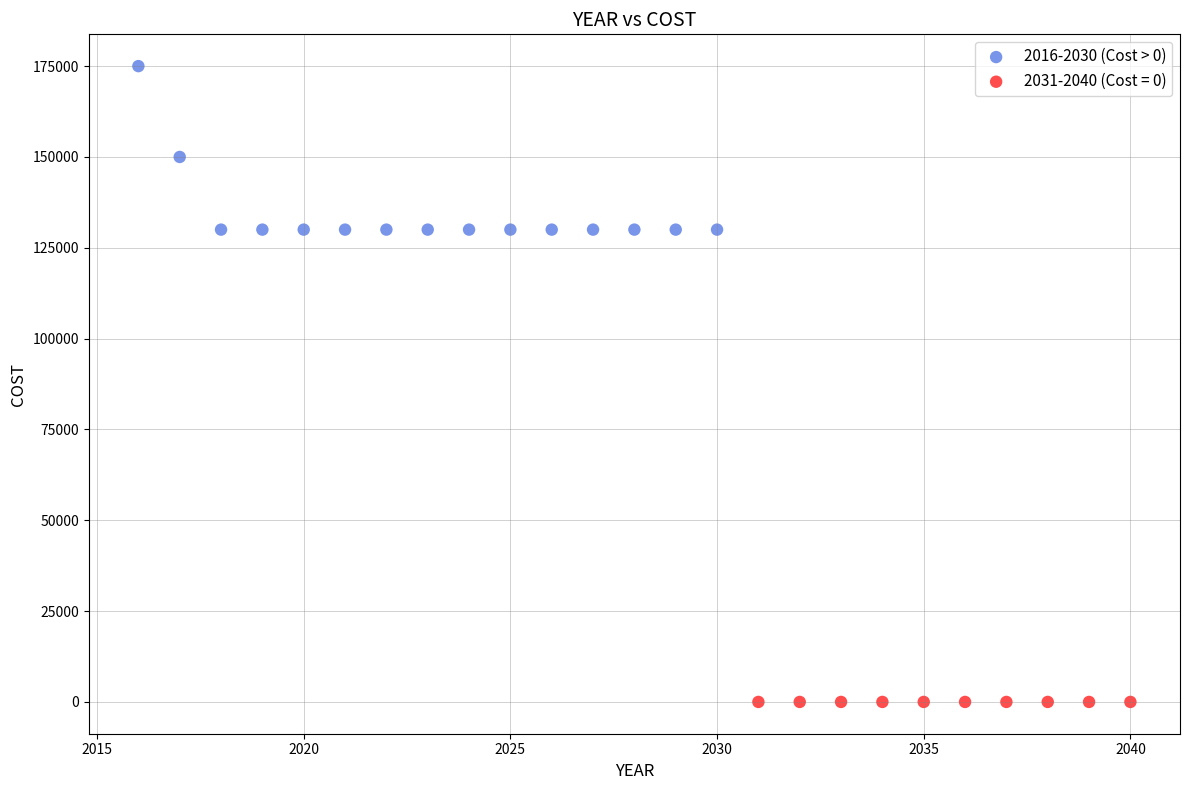

Which series reaches the minimum Y coordinate?

2031-2040 (Cost = 0)